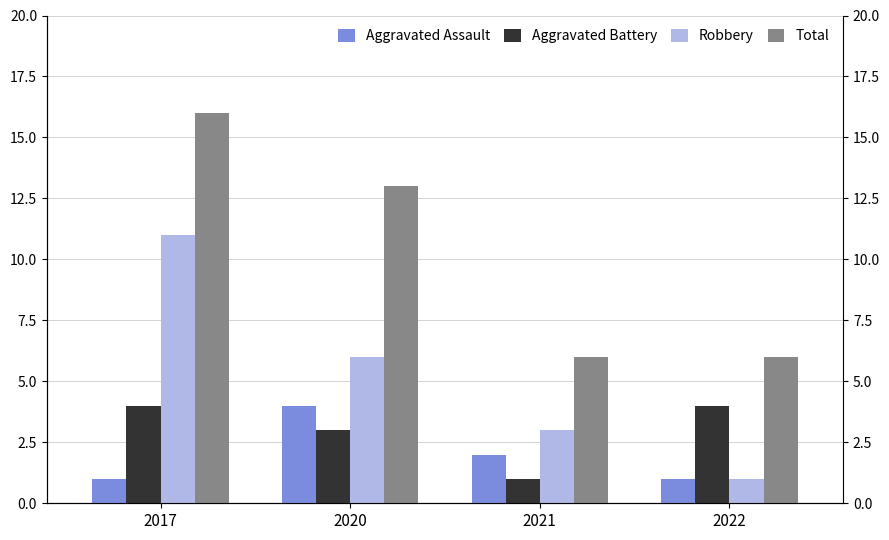

The Robbery series shows 4 at 2021. True or false?

False